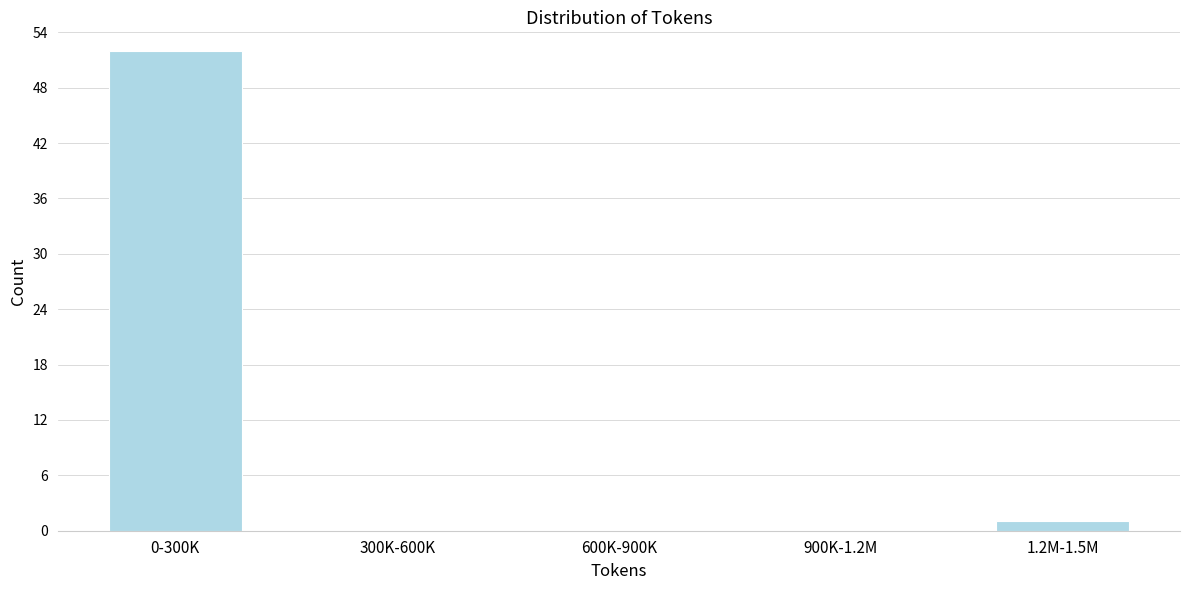

Reading left to right, what are all the values shown in this chart?

0-300K=52	300K-600K=0	600K-900K=0	900K-1.2M=0	1.2M-1.5M=1